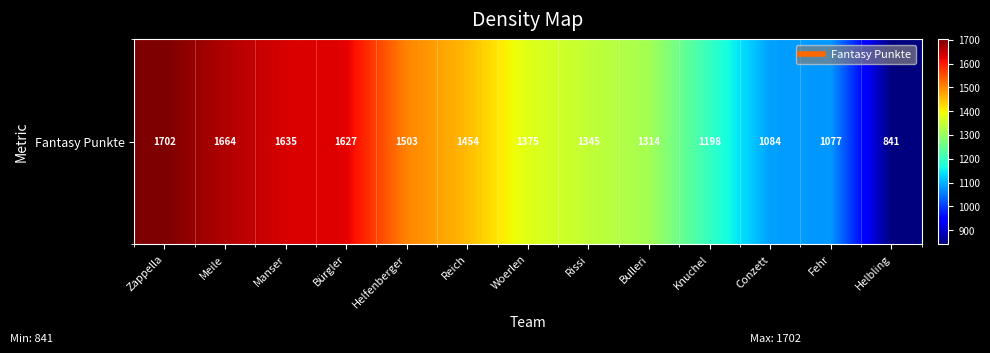

List the labels in order of value, smallest first.

Helbling, Fehr, Conzett, Knuchel, Bulleri, Rissi, Woerlen, Reich, Helfenberger, Bürgler, Manser, Meile, Zappella